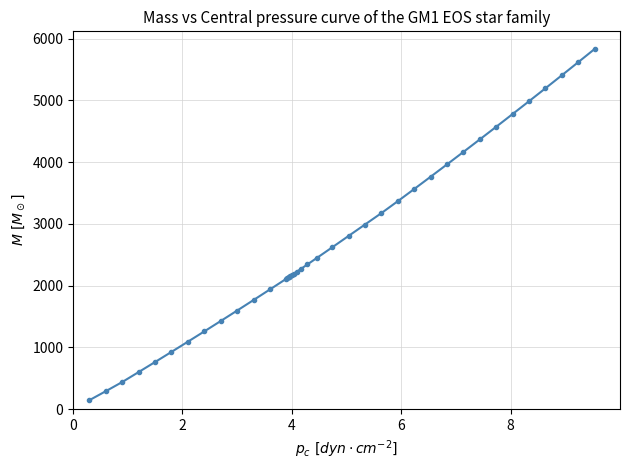

What is the value of the 30th point from the left?

3762.5